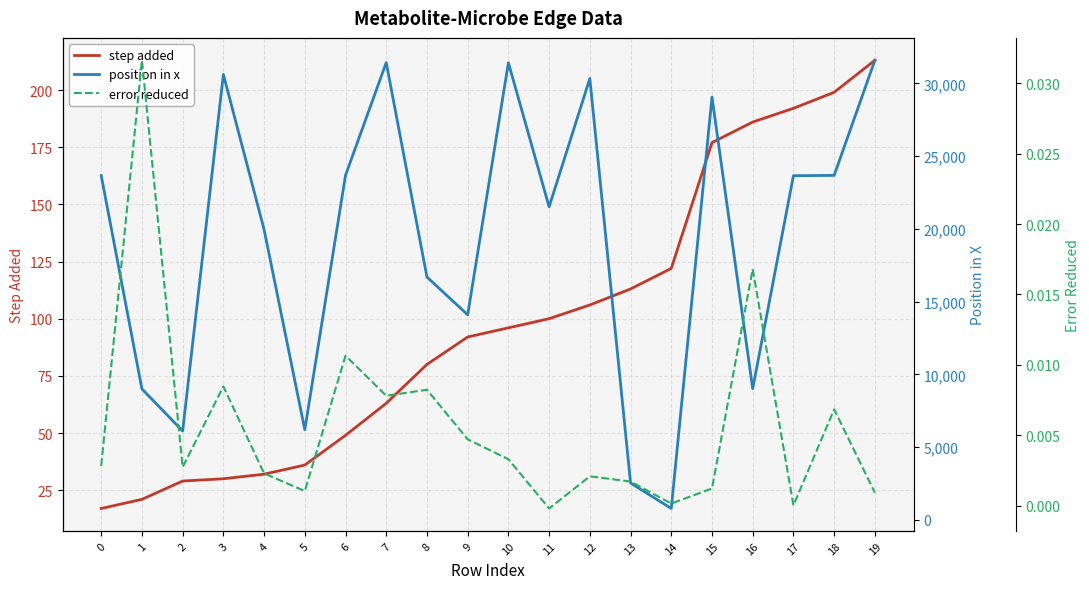

Read the position in x value at 17.

23656.0